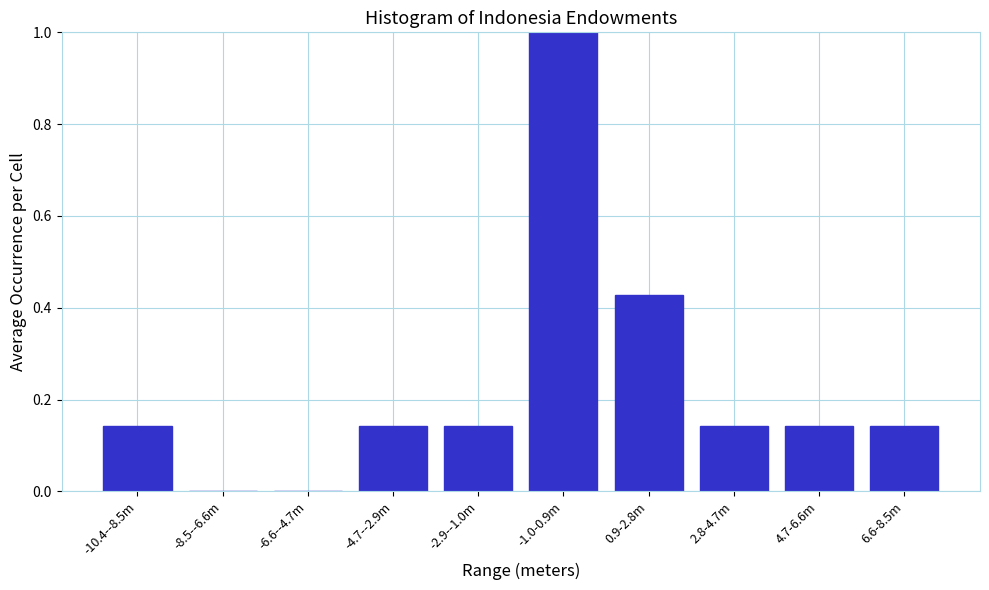

Which label corresponds to the largest value in the chart?

-1.0-0.9m